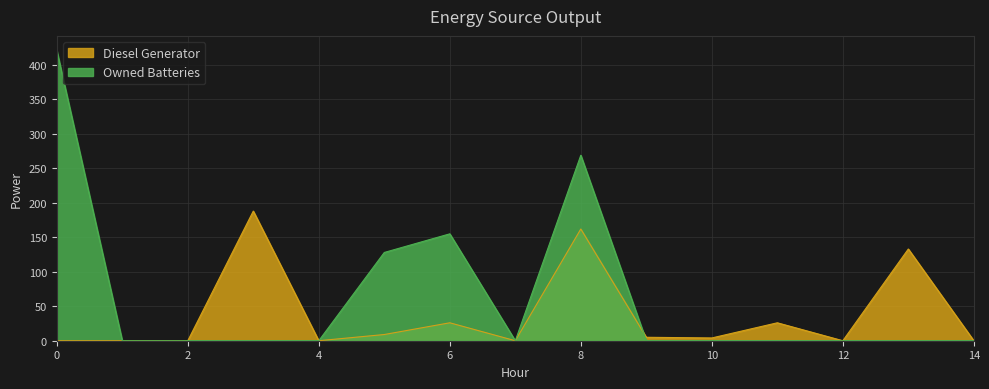

What is the difference between the Diesel Generator values at 13 and 10?

129